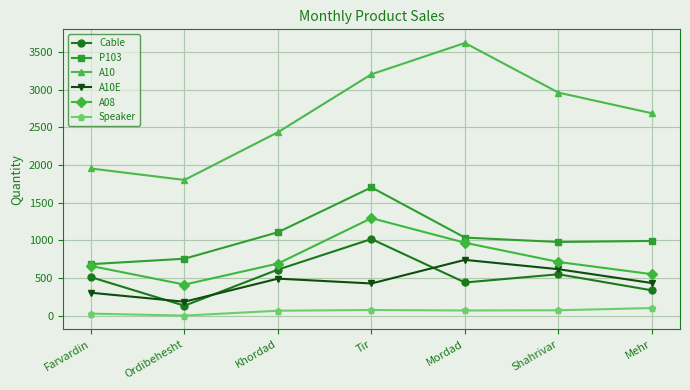

True or false: Cable and P103 intersect in this chart.

False